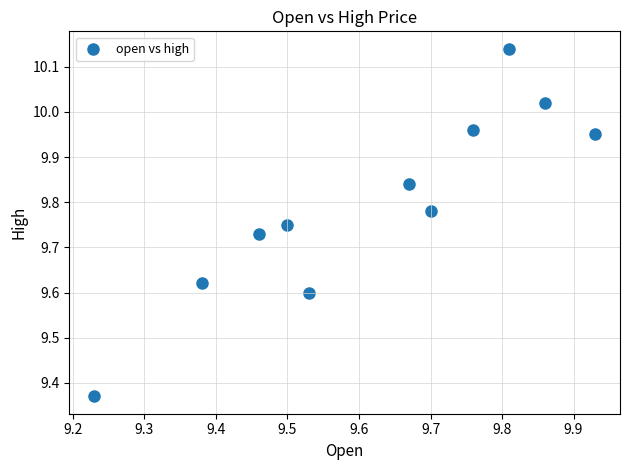

What is the range of Y values (max minus min)?

0.8